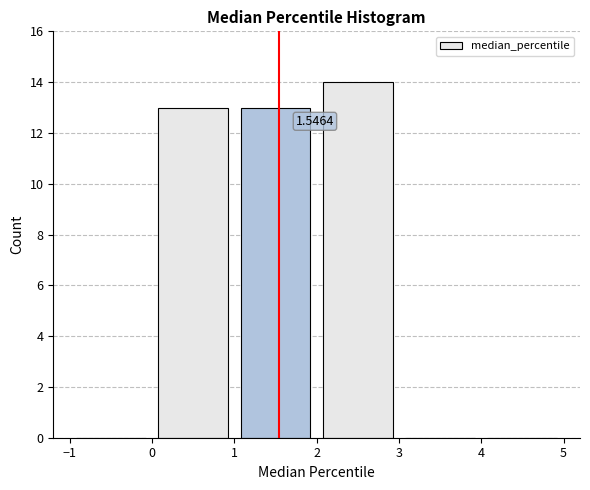

Which range on the x-axis has the tallest bar?

2 to 3